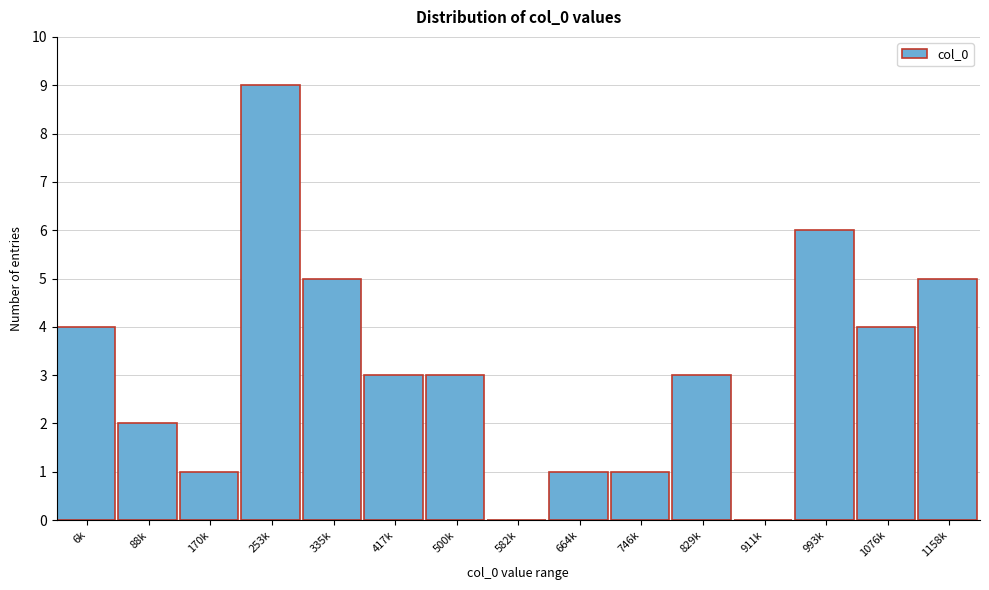

Reading left to right, what are all the values shown in this chart?

6k=4	88k=2	170k=1	253k=9	335k=5	417k=3	500k=3	582k=0	664k=1	746k=1	829k=3	911k=0	993k=6	1076k=4	1158k=5